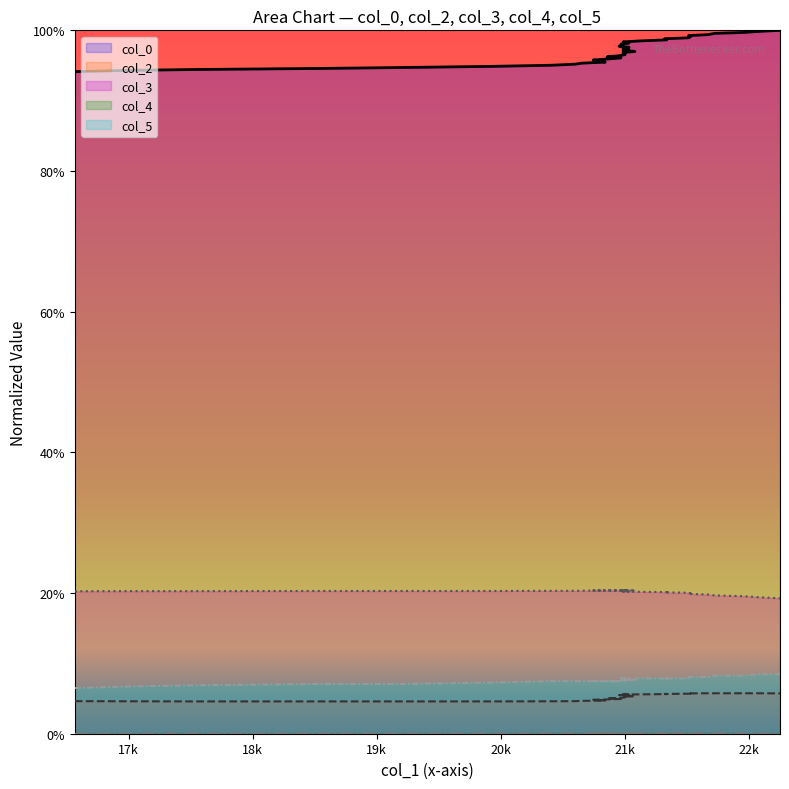

True or false: col_5 and col_0 cross at least once.

False